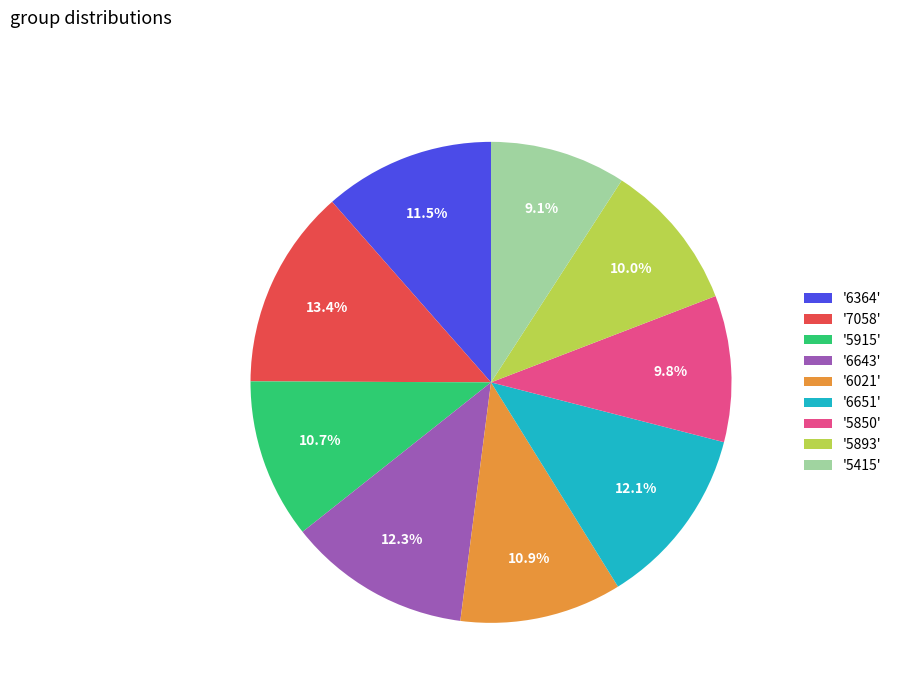

To the nearest percent, what is the difference between the largest and smallest slice percentages?

4%